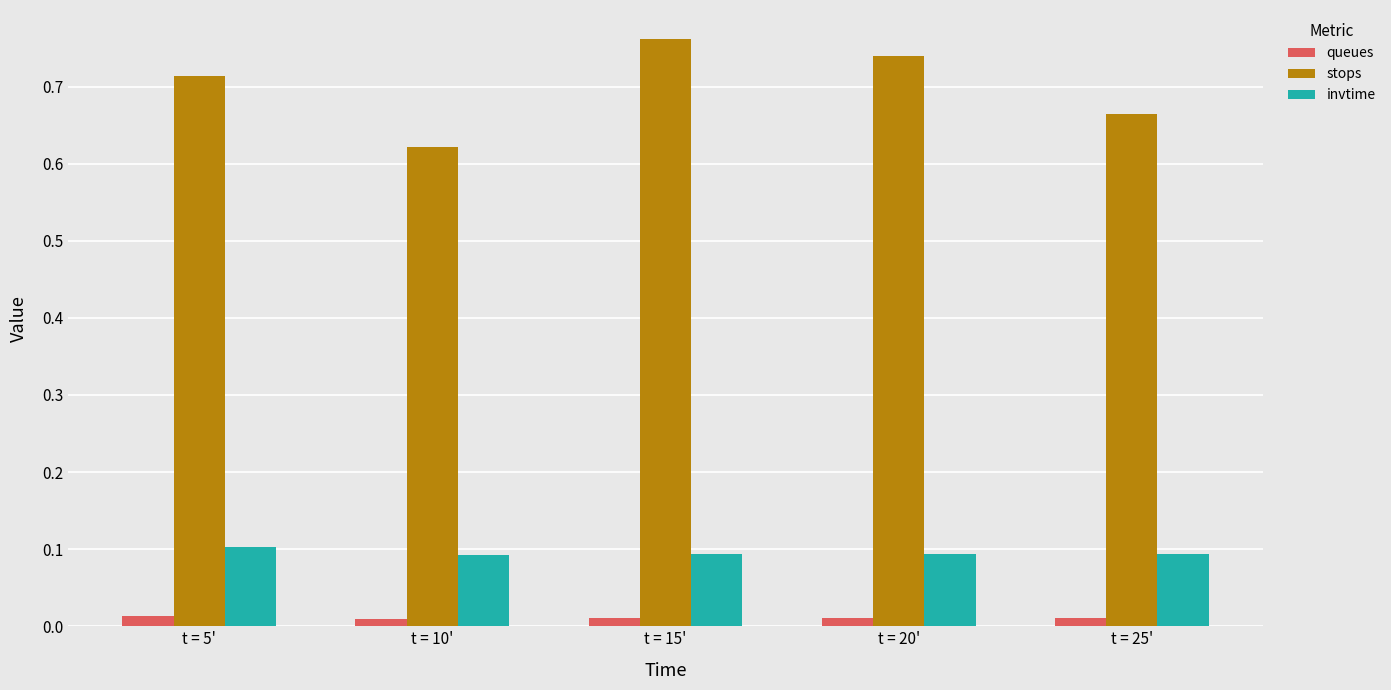

Which series has the largest total across all categories?

stops